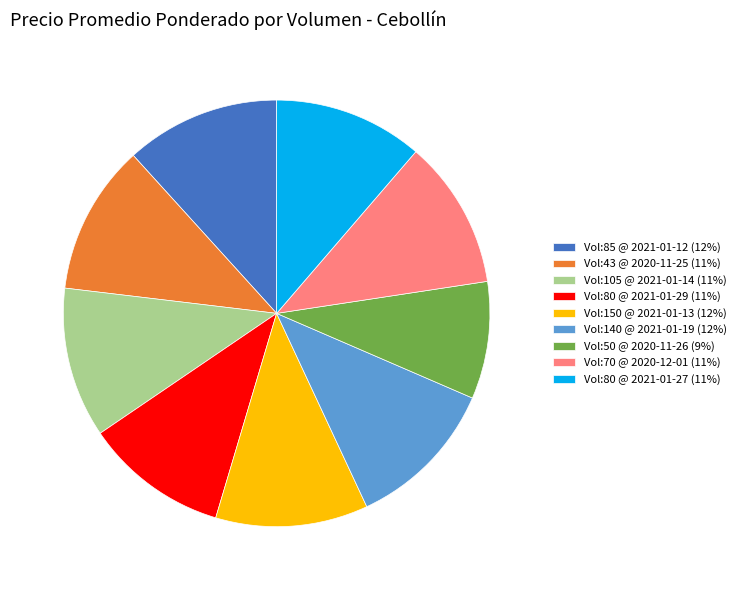

Does Vol:150 @ 2021-01-13 (12%) account for over 50% of the chart?

No